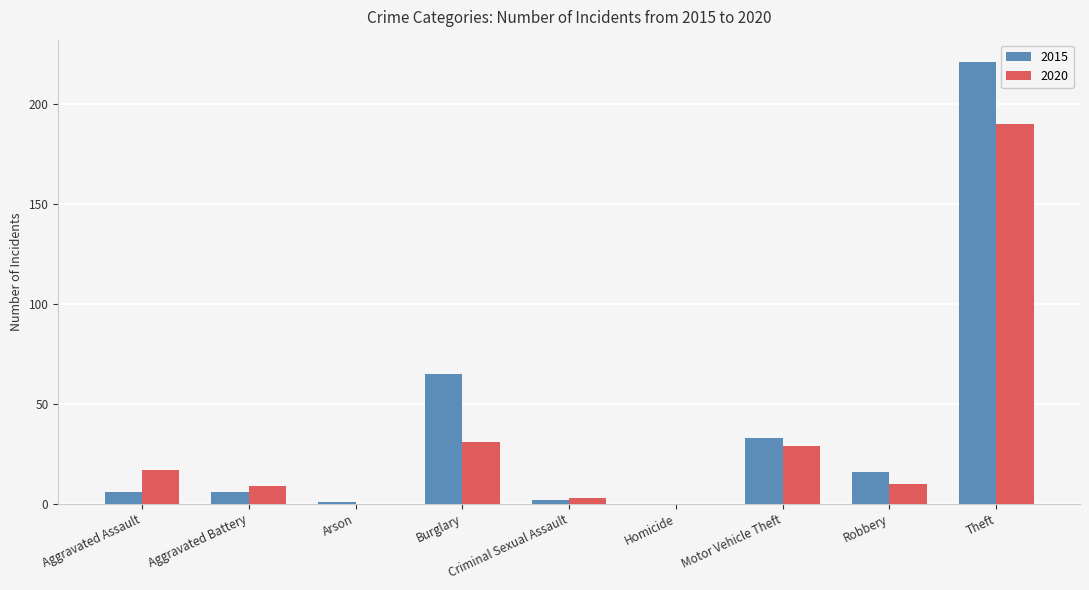

At which category is the sum across all series the highest?

Theft